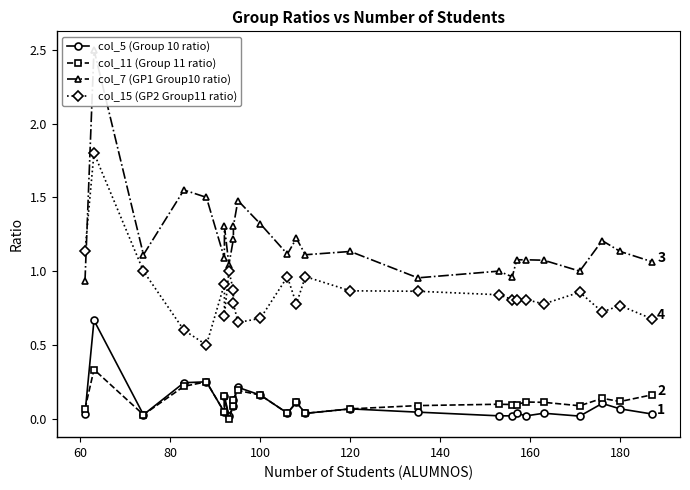

Reading left to right, list all the values displayed in this chart.

col_5 (Group 10 ratio): 0.0	0.7	0.0	0.2	0.2	0.0	0.2	0.0	0.1	0.1	0.2	0.2	0.0	0.1	0.0	0.1	0.0	0.0	0.0	0.0	0.0	0.0	0.0	0.1	0.1	0.0
col_11 (Group 11 ratio): 0.1	0.3	0.0	0.2	0.2	0.0	0.2	0.0	0.1	0.1	0.2	0.2	0.0	0.1	0.0	0.1	0.1	0.1	0.1	0.1	0.1	0.1	0.1	0.1	0.1	0.2
col_7 (GP1 Group10 ratio): 0.9	2.5	1.1	1.6	1.5	1.1	1.3	1.0	1.2	1.3	1.5	1.3	1.1	1.2	1.1	1.1	1.0	1.0	1.0	1.1	1.1	1.1	1.0	1.2	1.1	1.1
col_15 (GP2 Group11 ratio): 1.1	1.8	1.0	0.6	0.5	0.9	0.7	1.0	0.9	0.8	0.7	0.7	1.0	0.8	1.0	0.9	0.9	0.8	0.8	0.8	0.8	0.8	0.9	0.7	0.8	0.7